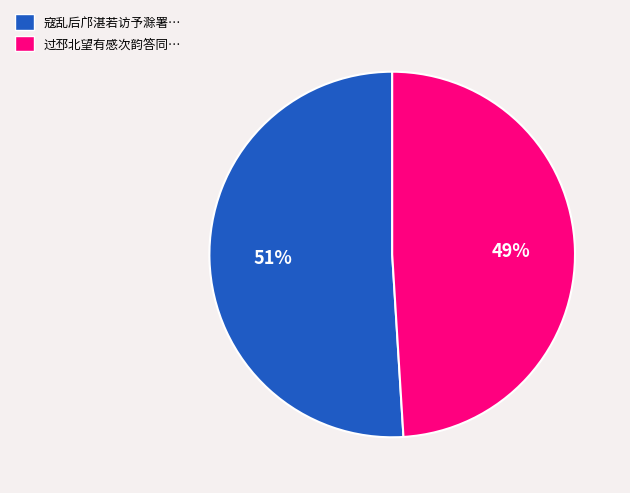

How many segments does this pie chart have?

2